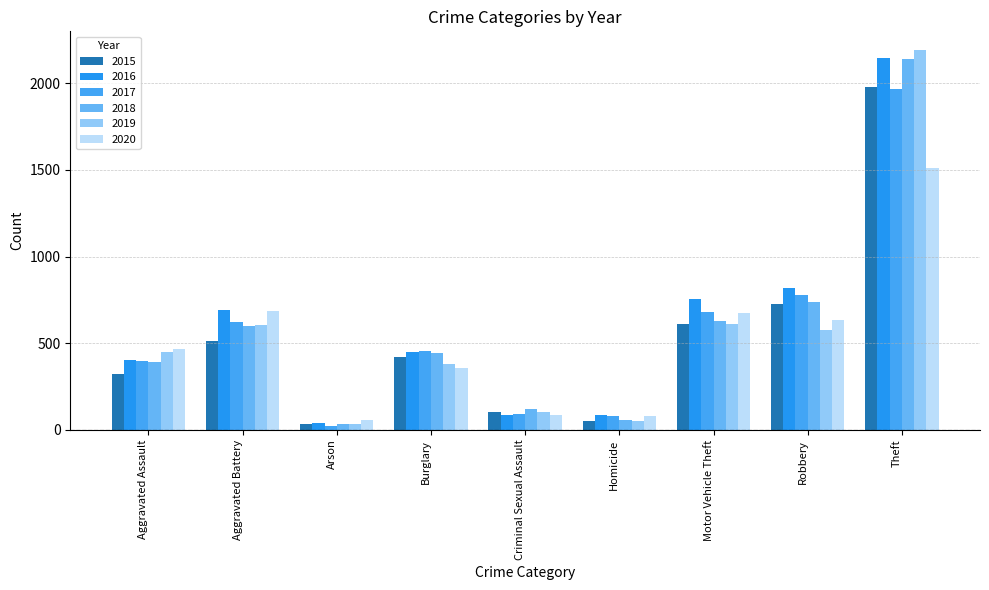

At which label does 2018 reach its peak?

Theft